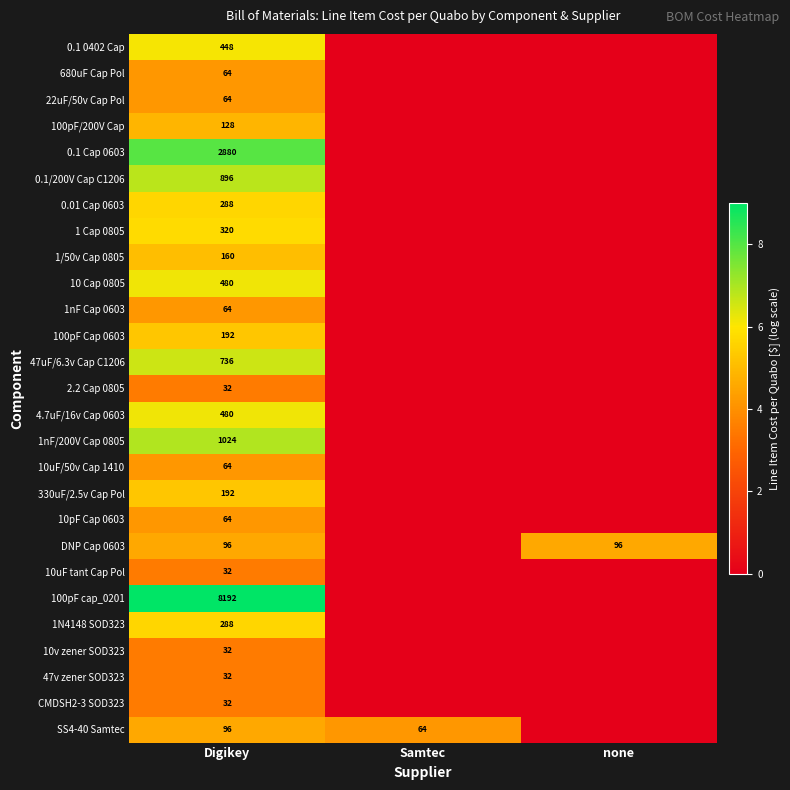

Is it true that 1 Cap 0805 equals 320 at Digikey?

True